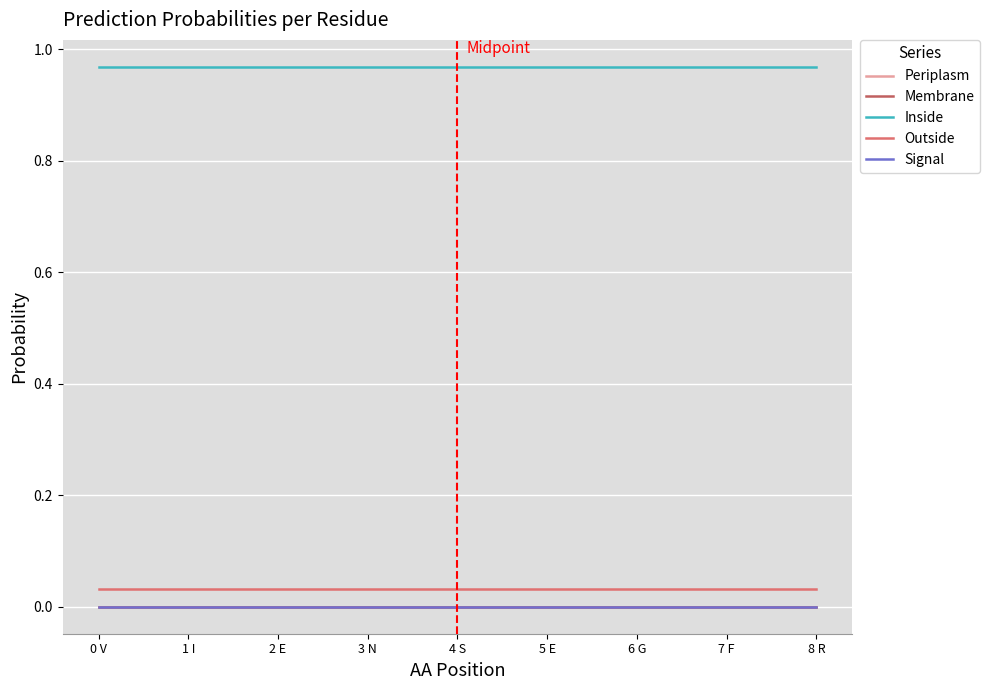

What is the label of the 3rd point from the left?

2 E